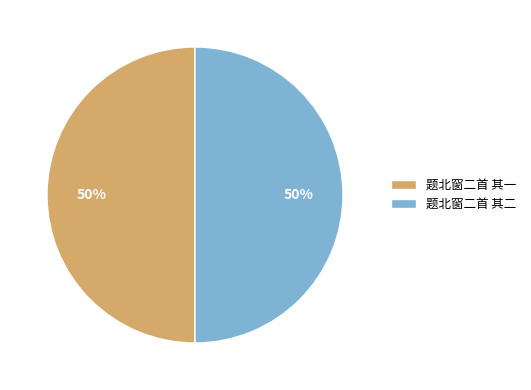

Count the number of slices in the pie.

2